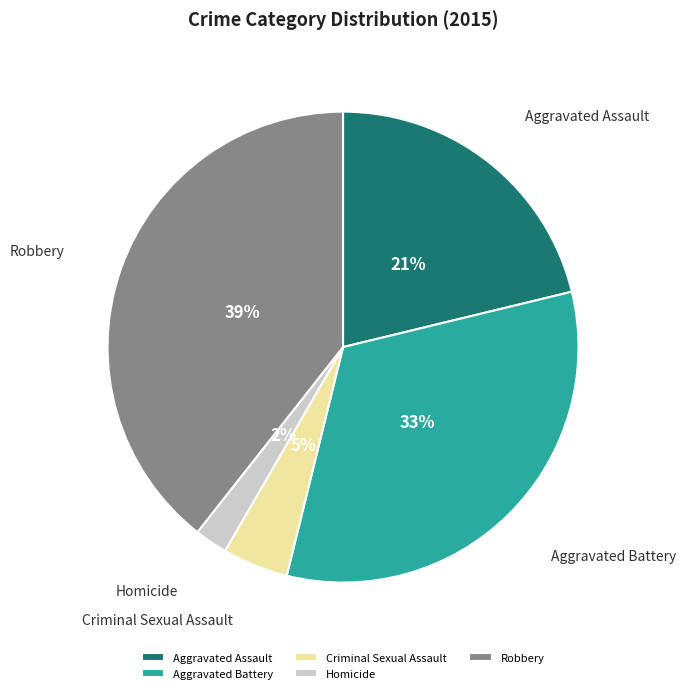

Rank the categories by value from lowest to highest.

Homicide, Criminal Sexual Assault, Aggravated Assault, Aggravated Battery, Robbery